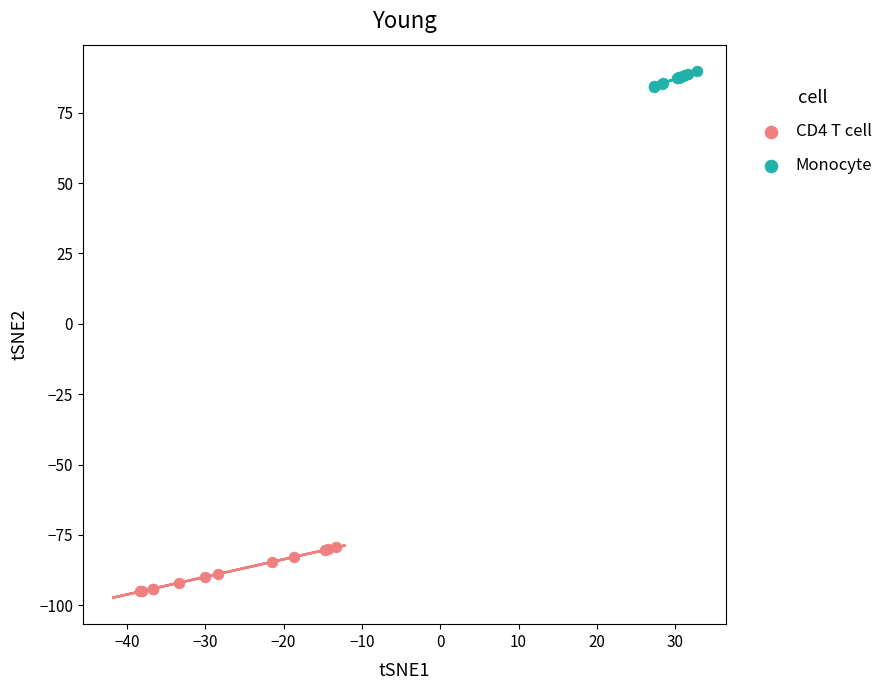

What are all the series names shown in the legend?

CD4 T cell, Monocyte